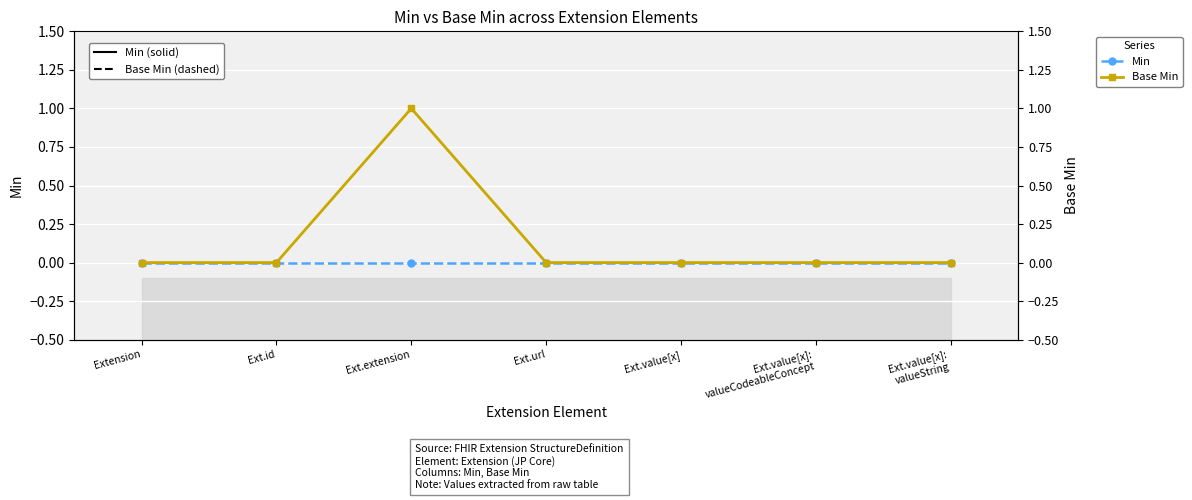

True or false: Min has more than 0 interior local peaks.

False